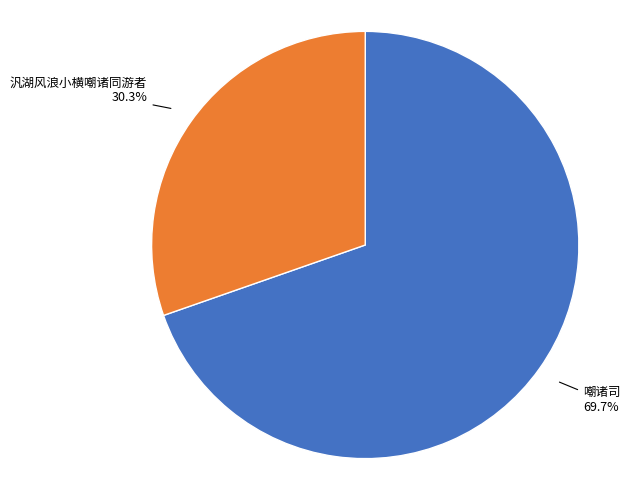

Does any single category account for the majority?

Yes